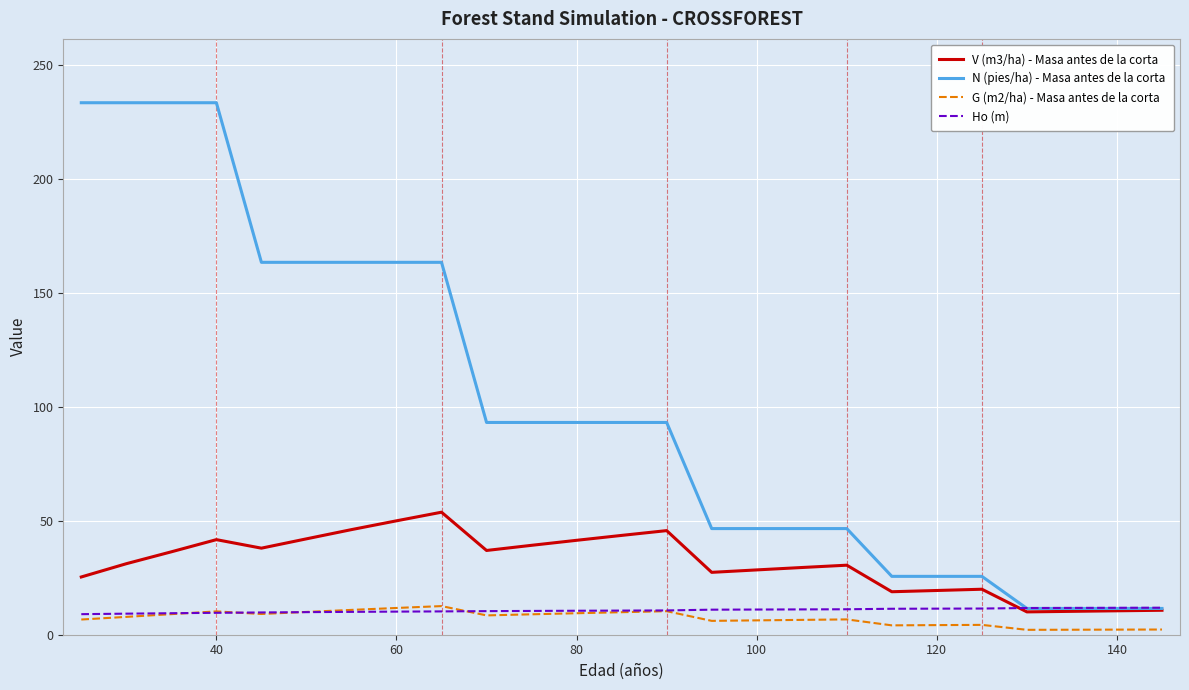

Which series has the largest range (max minus min)?

N (pies/ha) - Masa antes de la corta